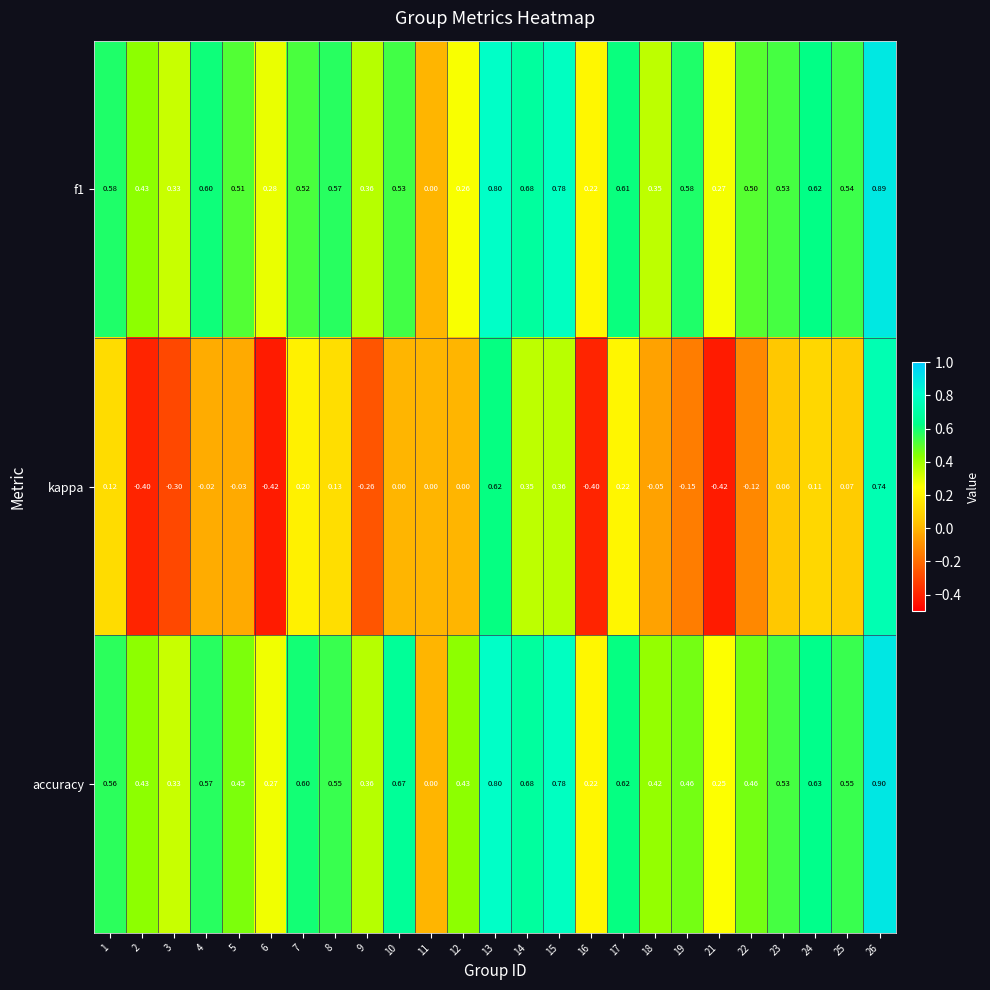

At which category is the sum across all series the highest?

26